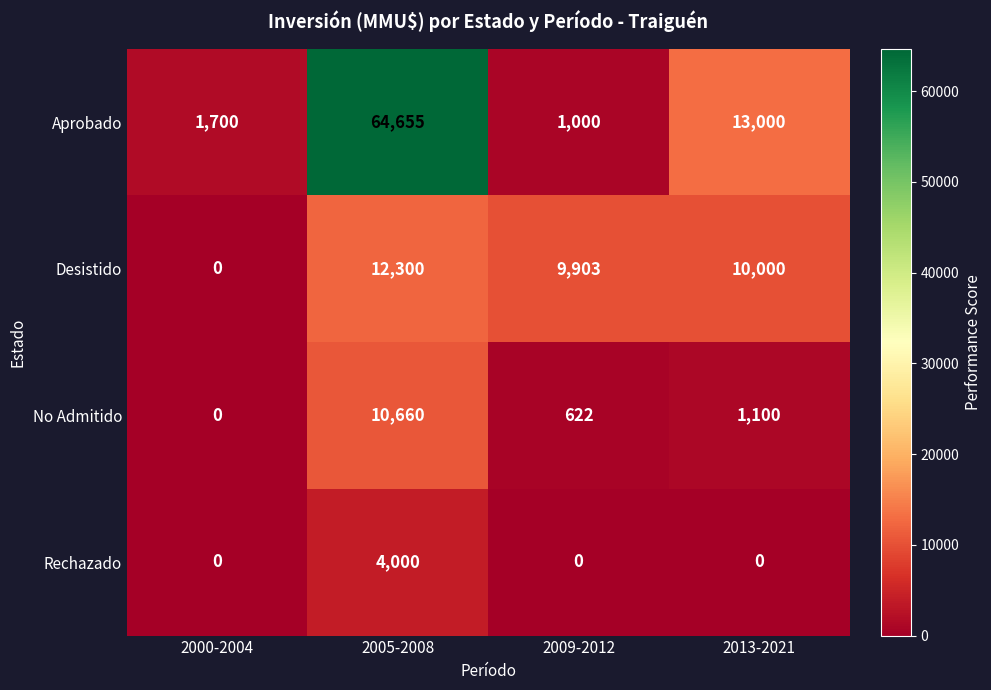

What is the greatest value displayed?

64655